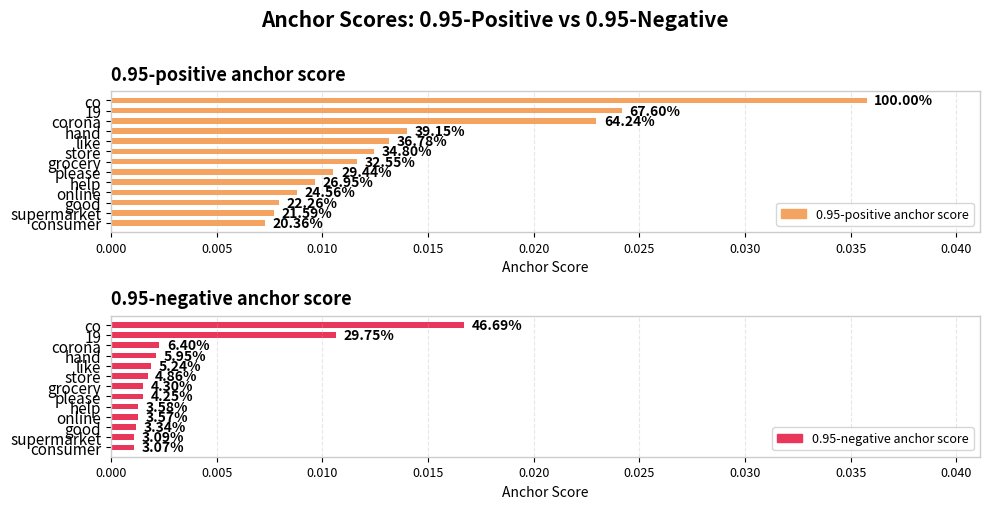

Which series has the widest spread of values?

0.95-positive anchor score